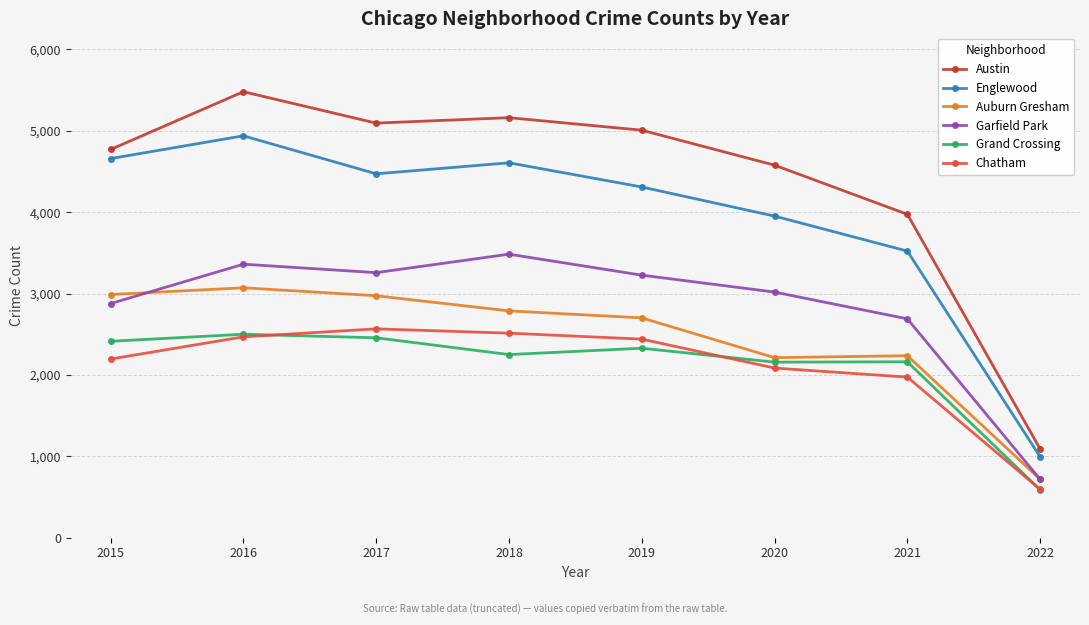

Which series has the widest spread of values?

Austin